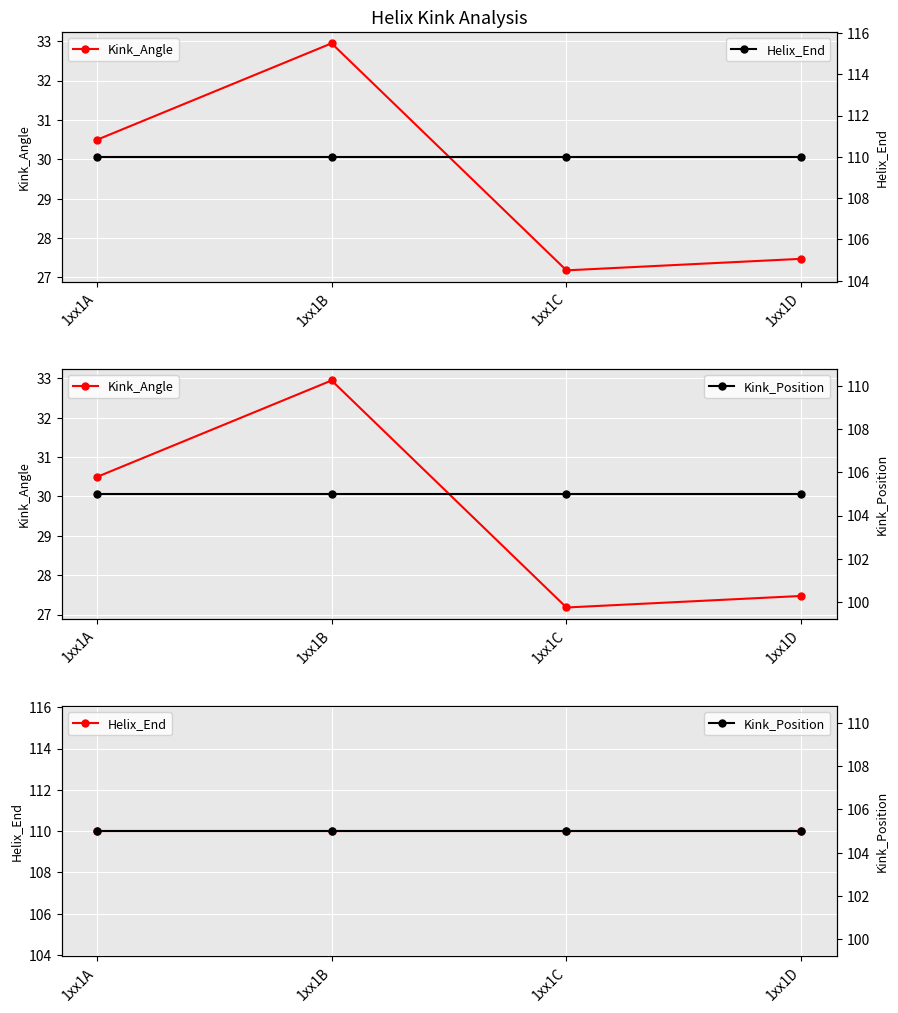

True or false: Kink_Angle and Kink_Position cross at least once.

False